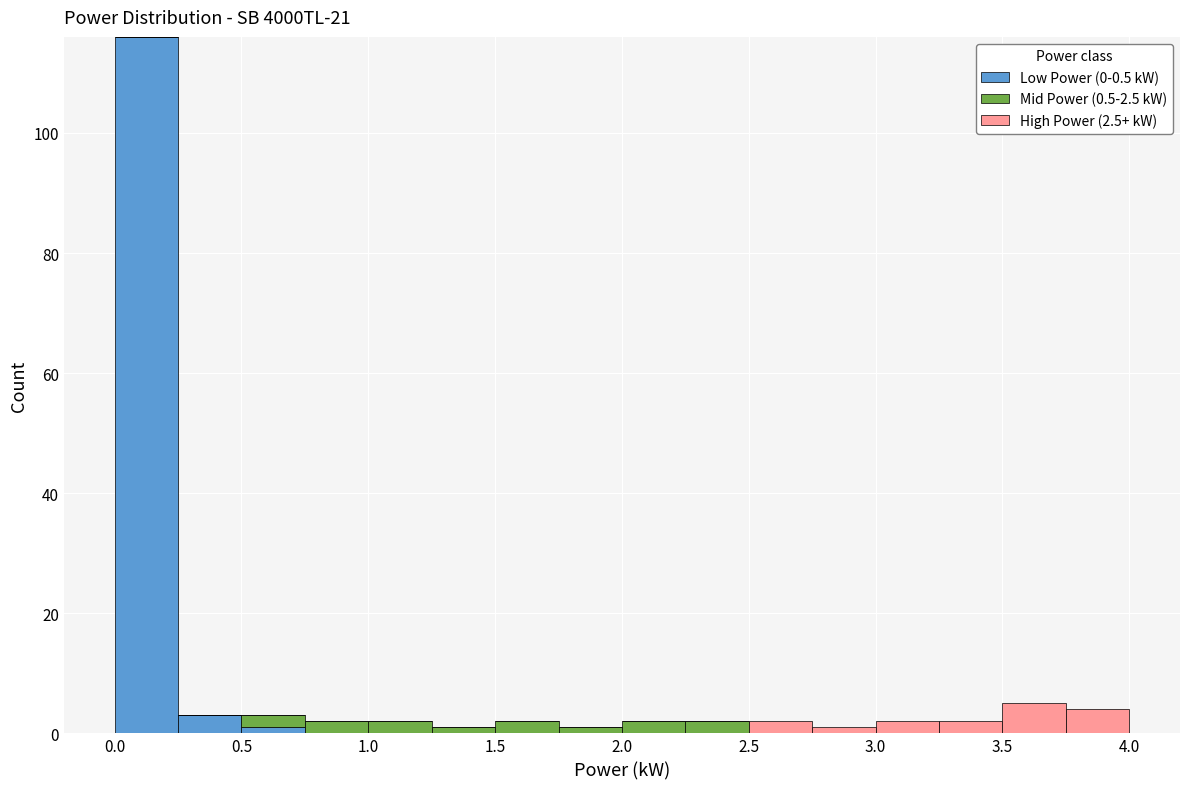

Which range on the x-axis has the tallest stacked bar (by total height)?

0.00 to 0.25